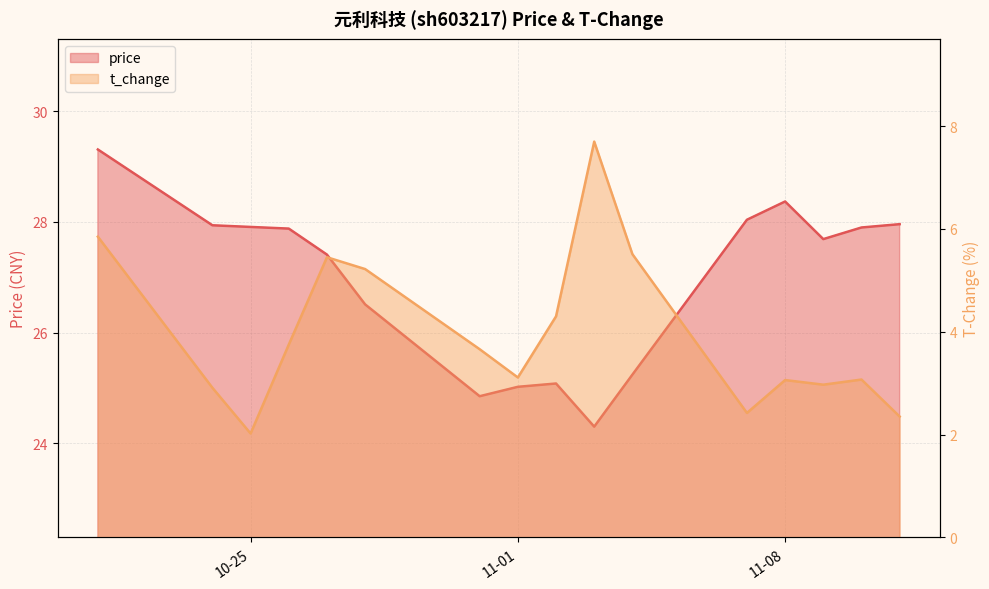

Does the chart have visible grid lines?

Yes